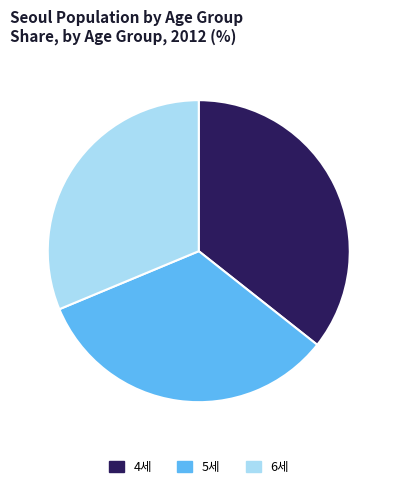

Rank the categories by value from highest to lowest.

4세, 5세, 6세